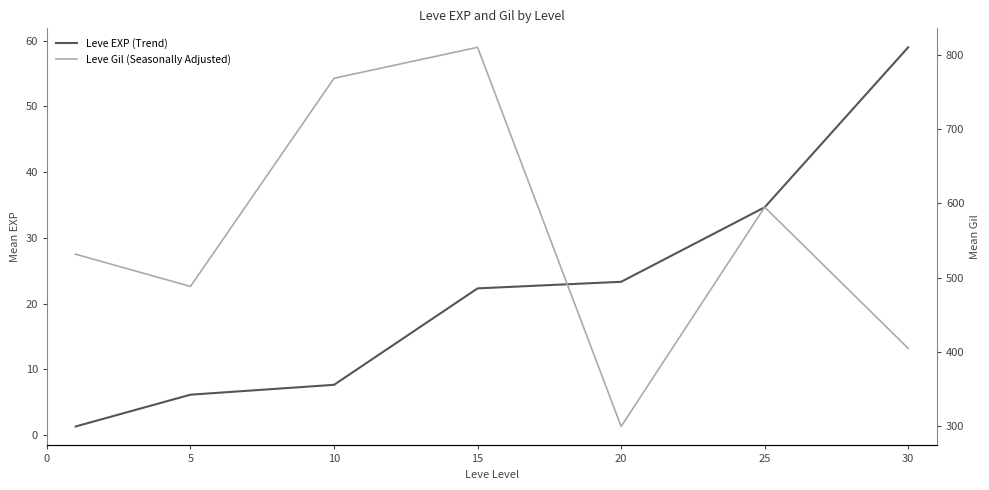

The value of Leve EXP (Trend) at 30 is 25.7. True or false?

False